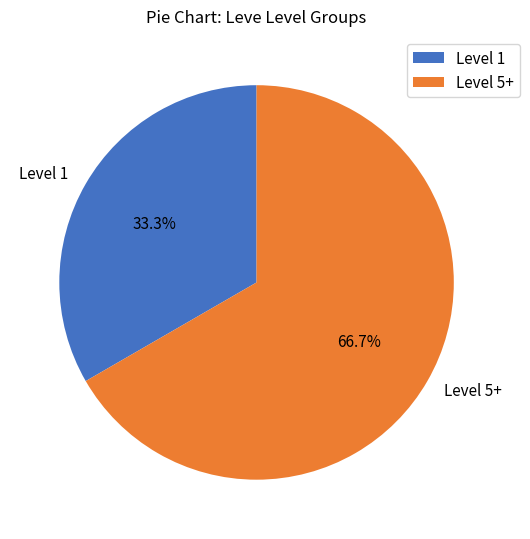

Rank the categories by value from highest to lowest.

Level 5+, Level 1